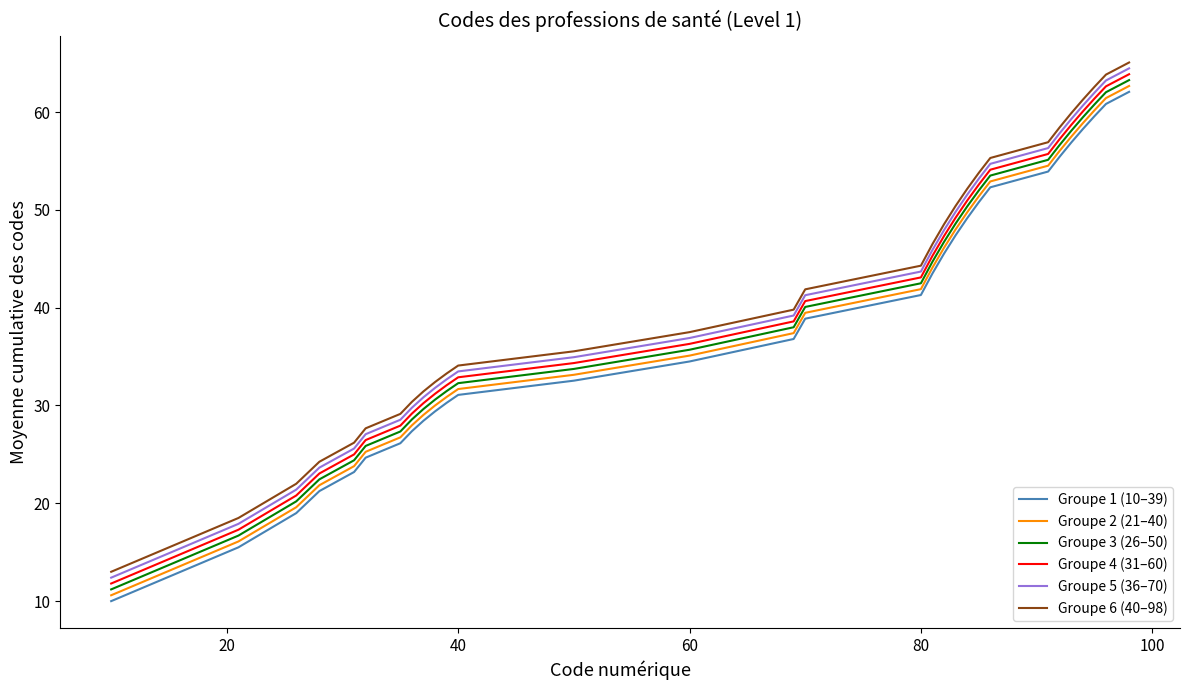

What is the maximum value shown in the chart?

65.1